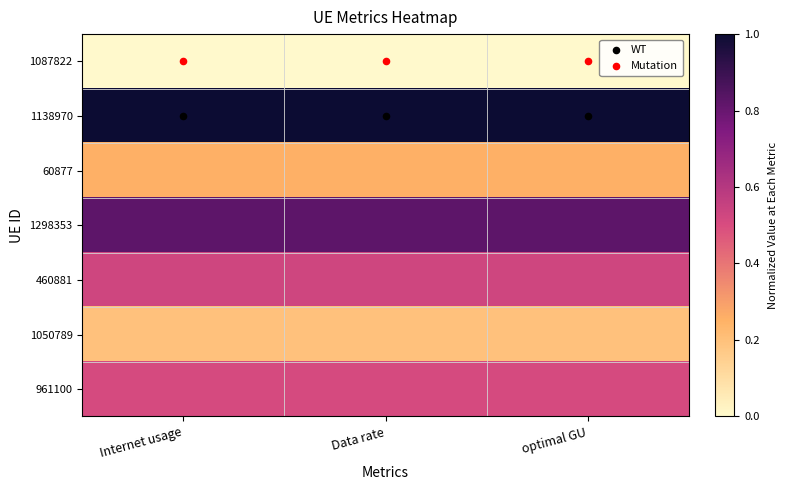

What is the difference between the highest and lowest values at optimal GU?

1.0